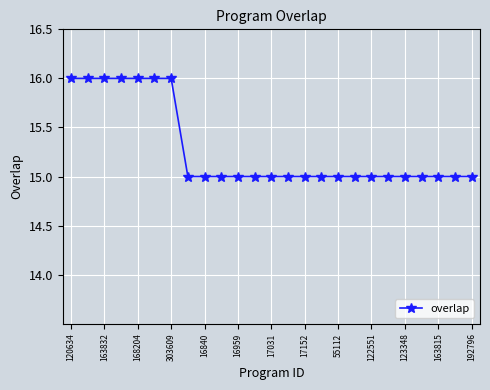

What is the greatest value displayed?

16